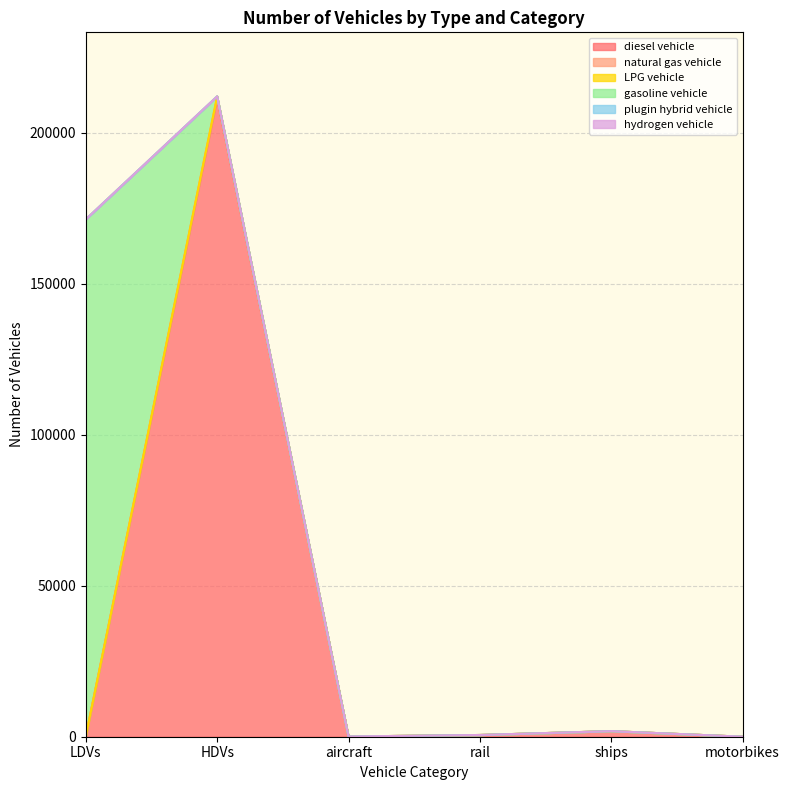

At which category is the sum across all series the highest?

HDVs